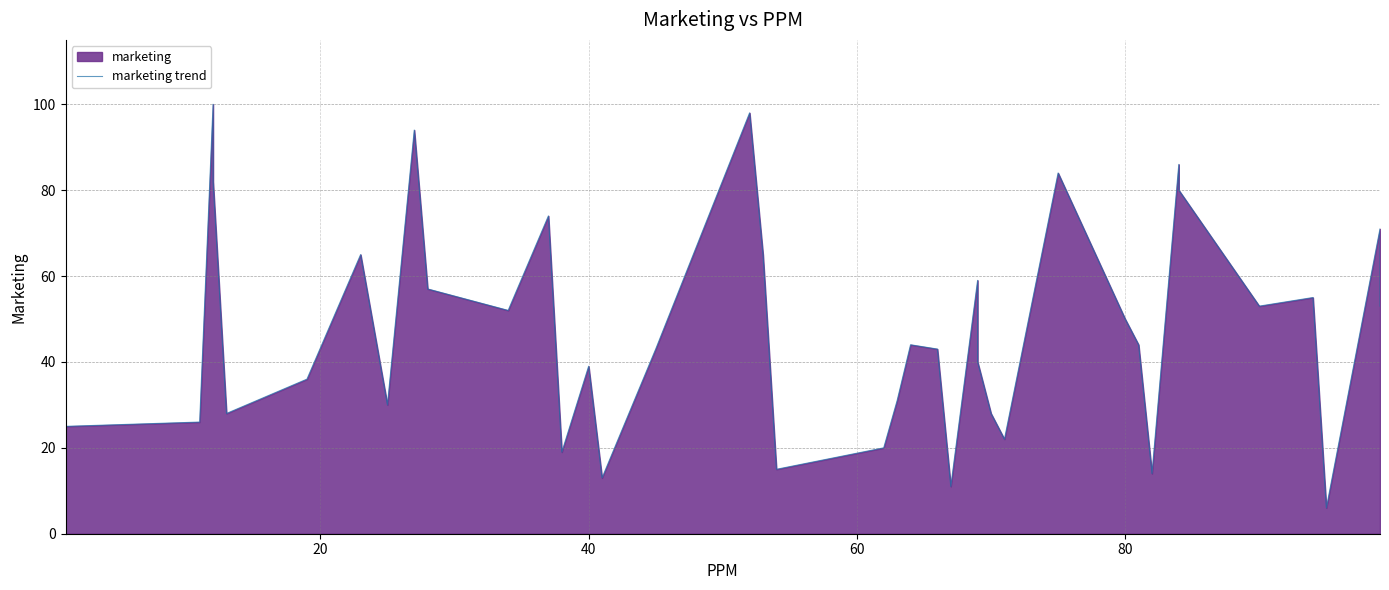

What is the sum of all values?

1938